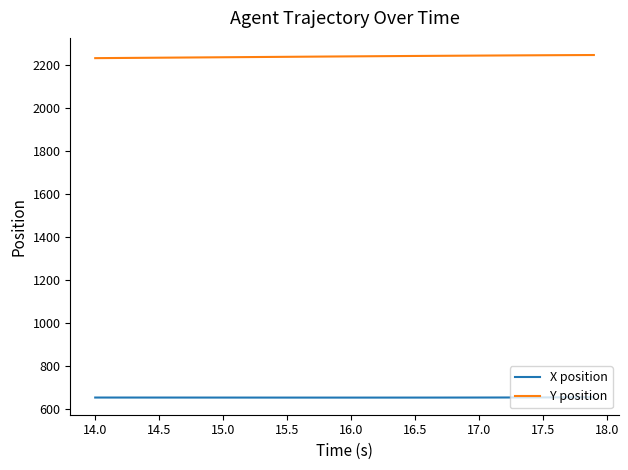

What is the greatest value displayed?

2246.8